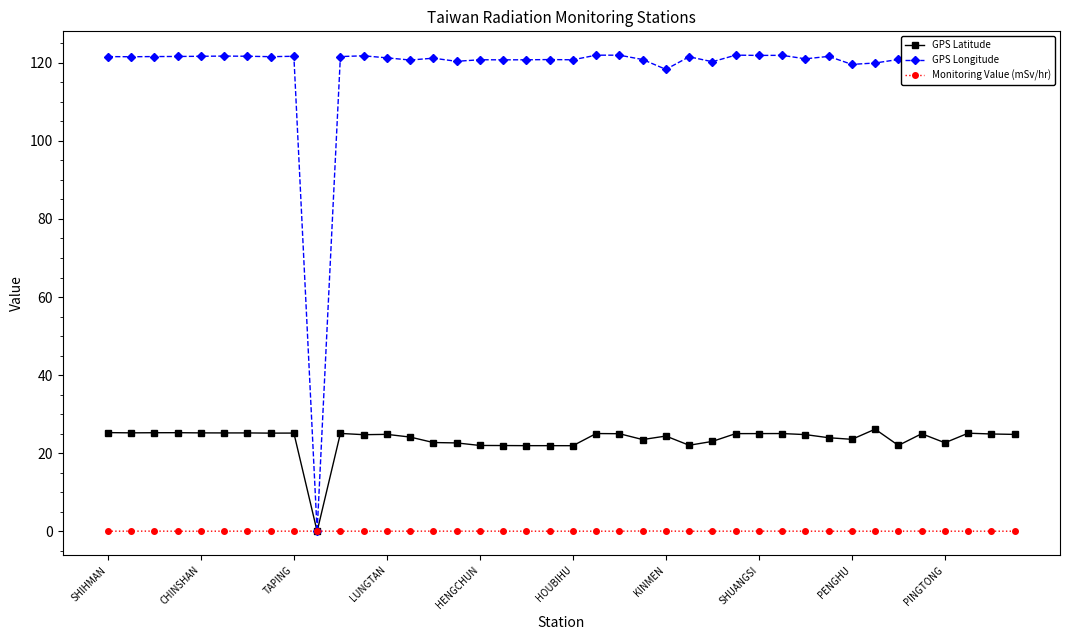

What is the greatest value displayed?

121.9